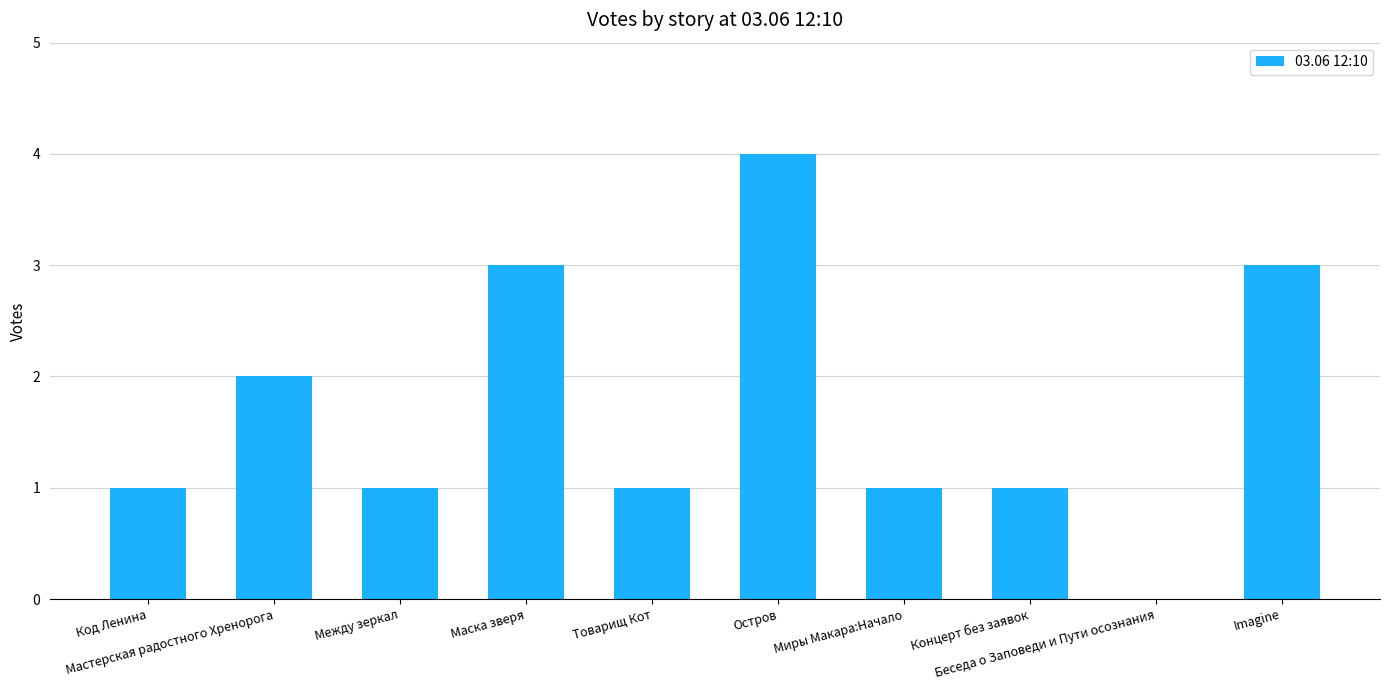

What is the sum of all values?

17